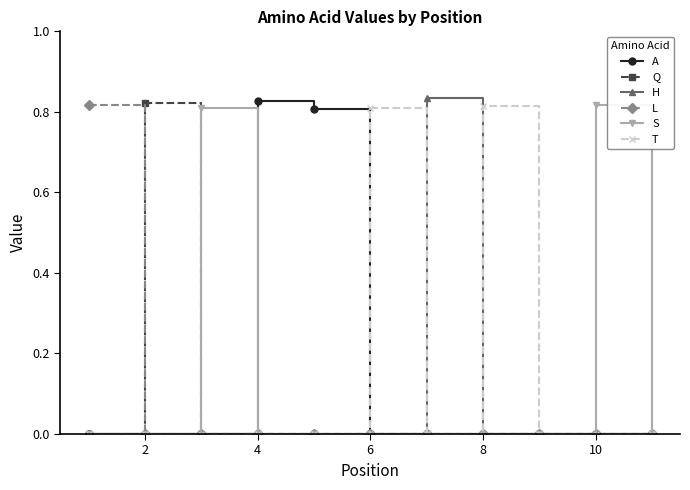

True or false: A and S intersect in this chart.

True